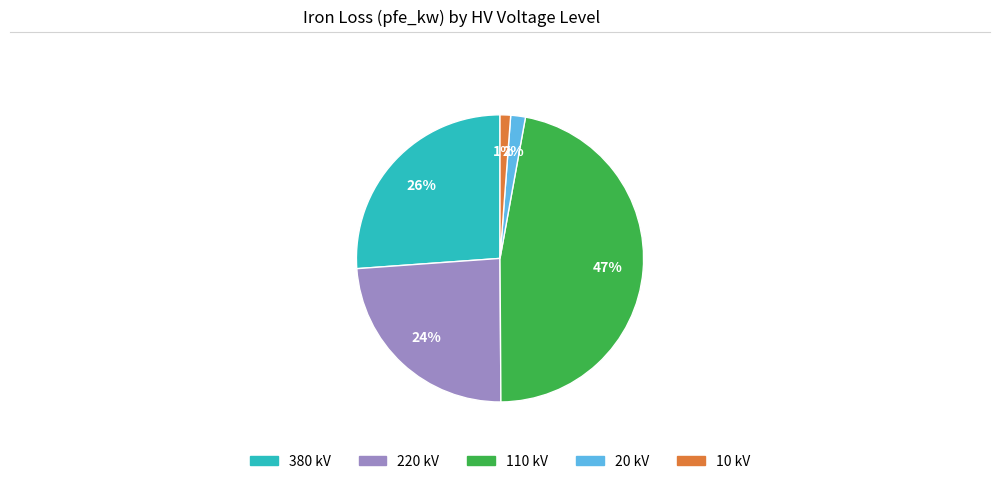

True or false: 380 kV accounts for 26% of the total.

True